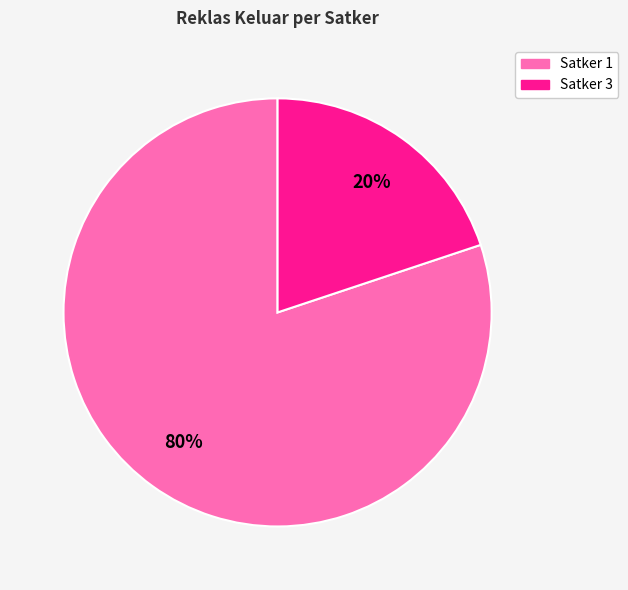

To the nearest percent, what is the average slice percentage?

50%